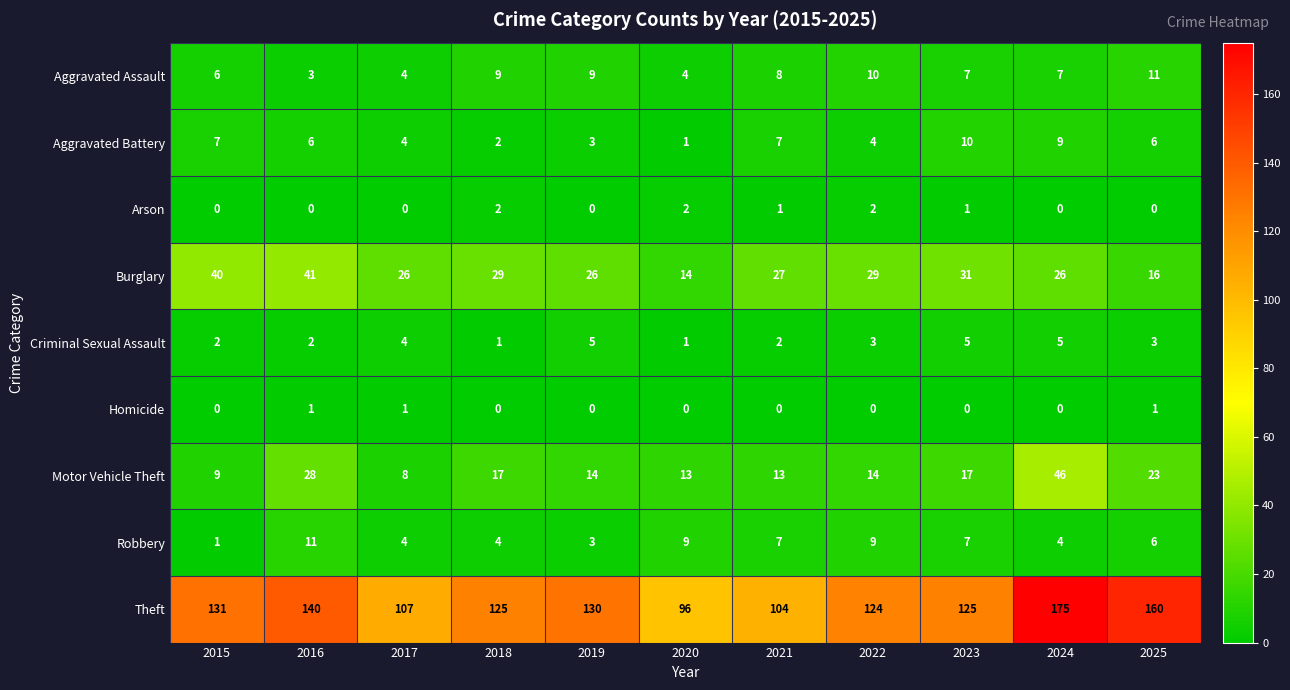

What is the sum of the Criminal Sexual Assault values at 2016 and 2023?

7